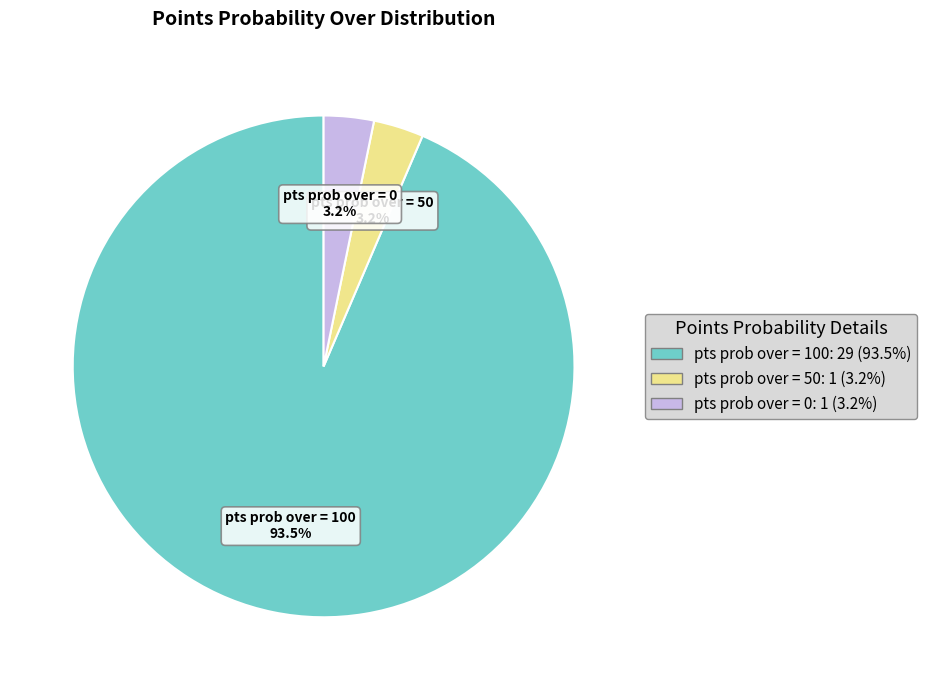

Does pts prob over = 100 account for over 50% of the chart?

Yes